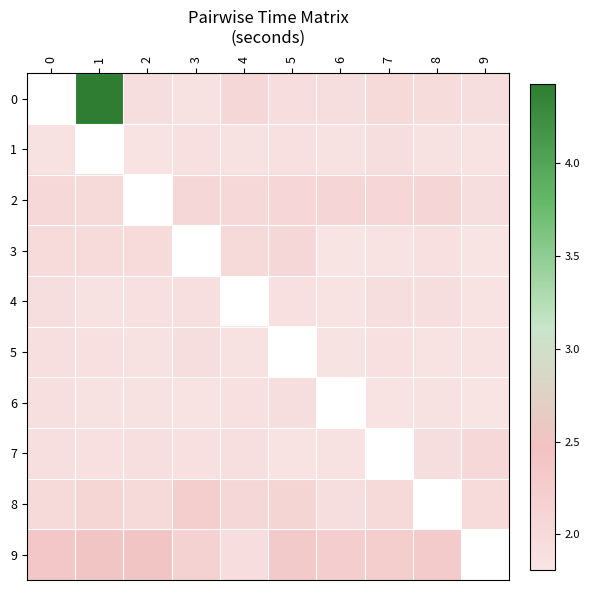

How many data points in 2 are above 2?

8